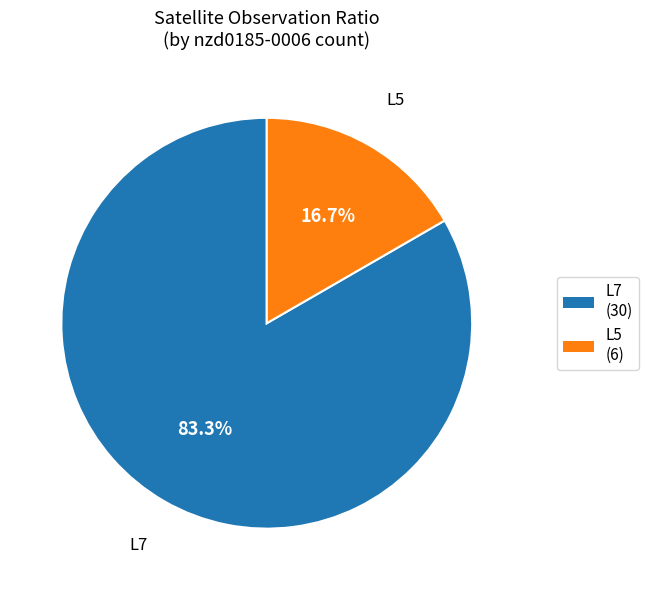

To the nearest percent, what is the difference between the L7 and L5 slice percentages?

67%